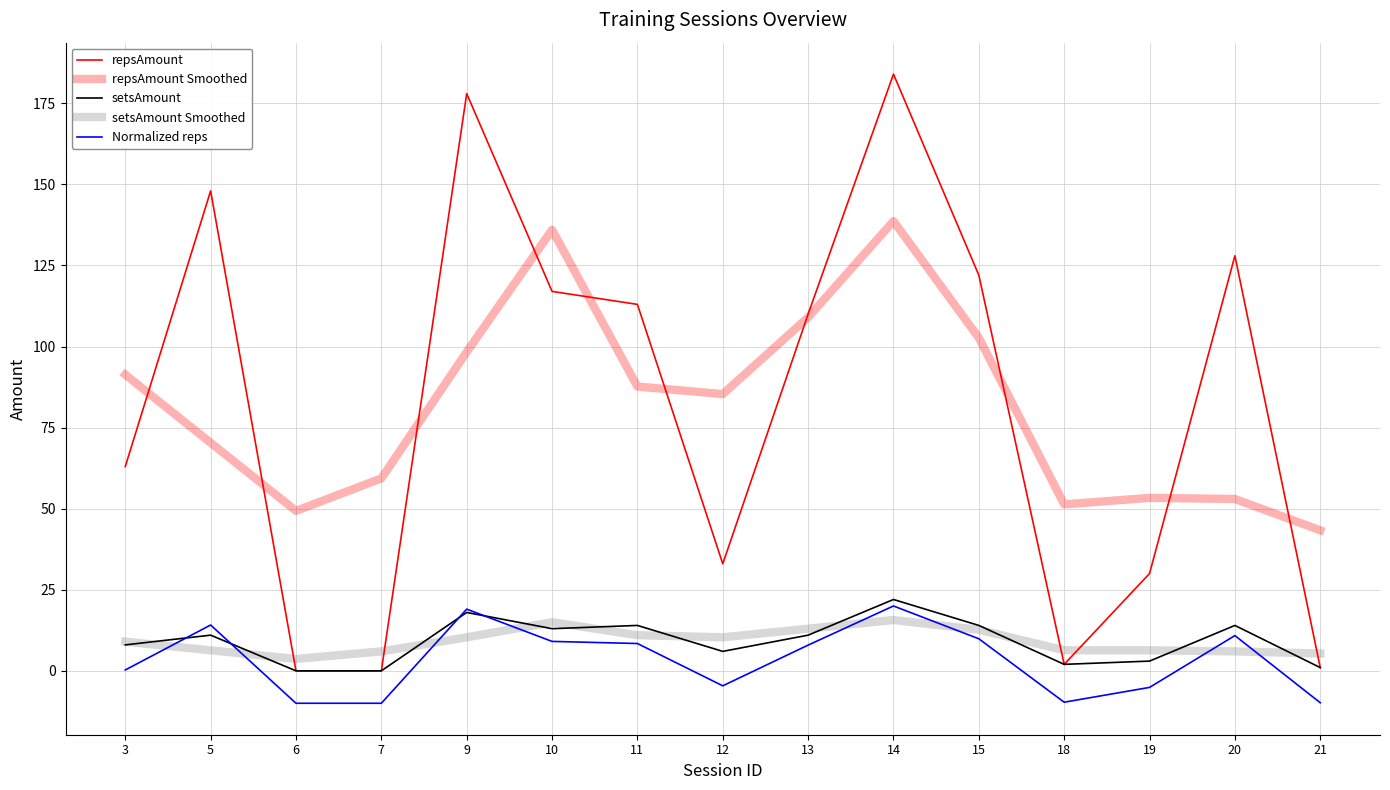

What is the difference between the maximum and minimum values in the setsAmount series?

22.0